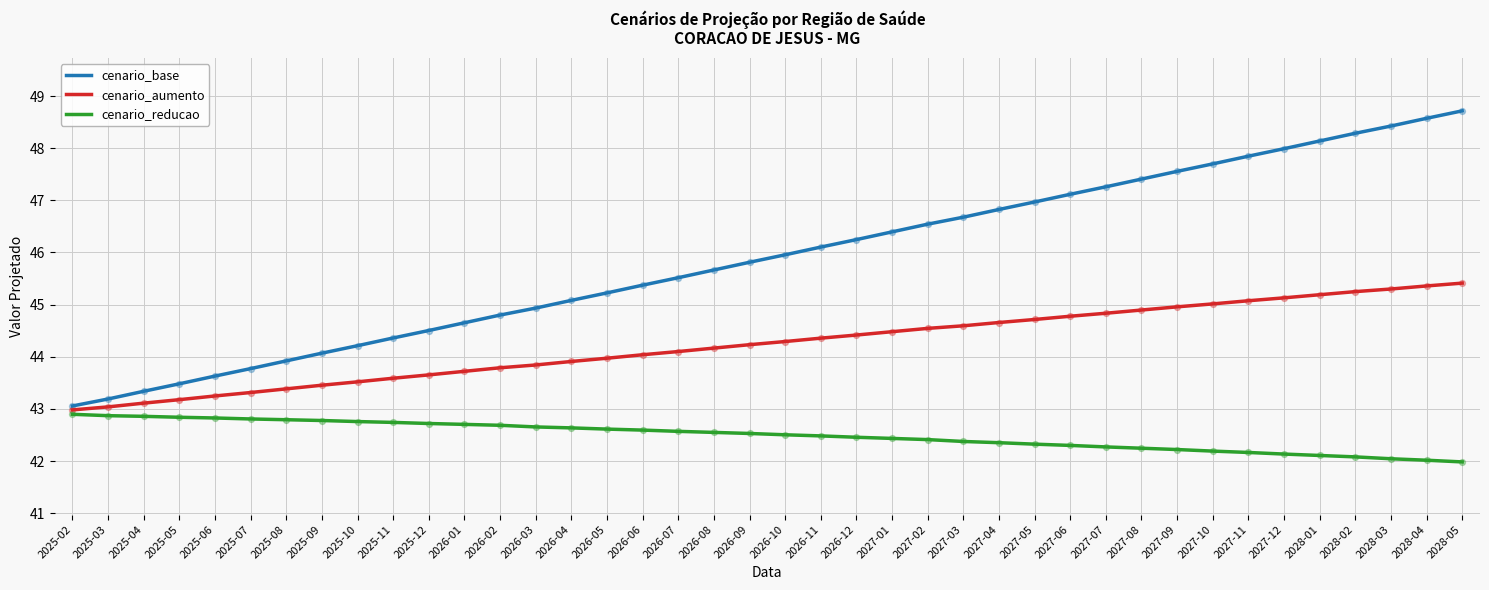

At how many categories does at least one series exceed 45?

26